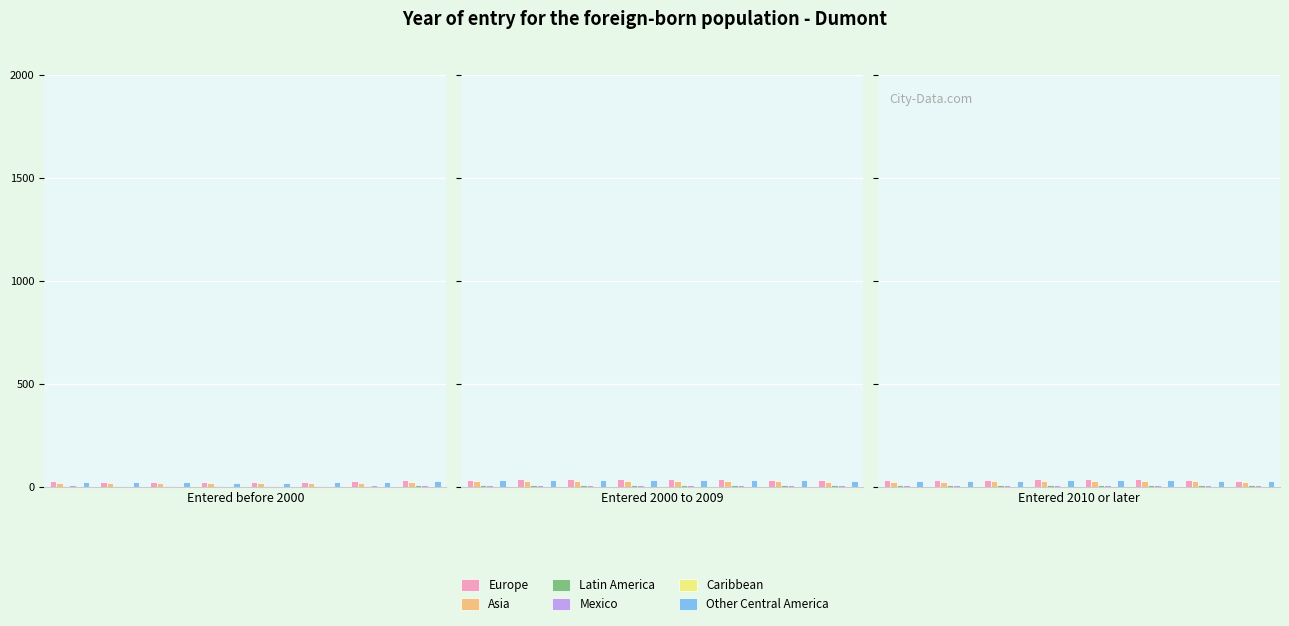

At which label does Latin America reach its peak?

Entered 2010 or later